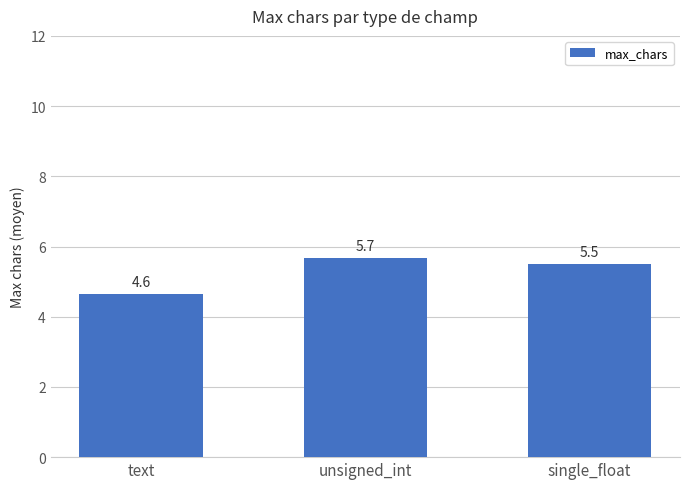

Does the chart contain stacked bars?

No